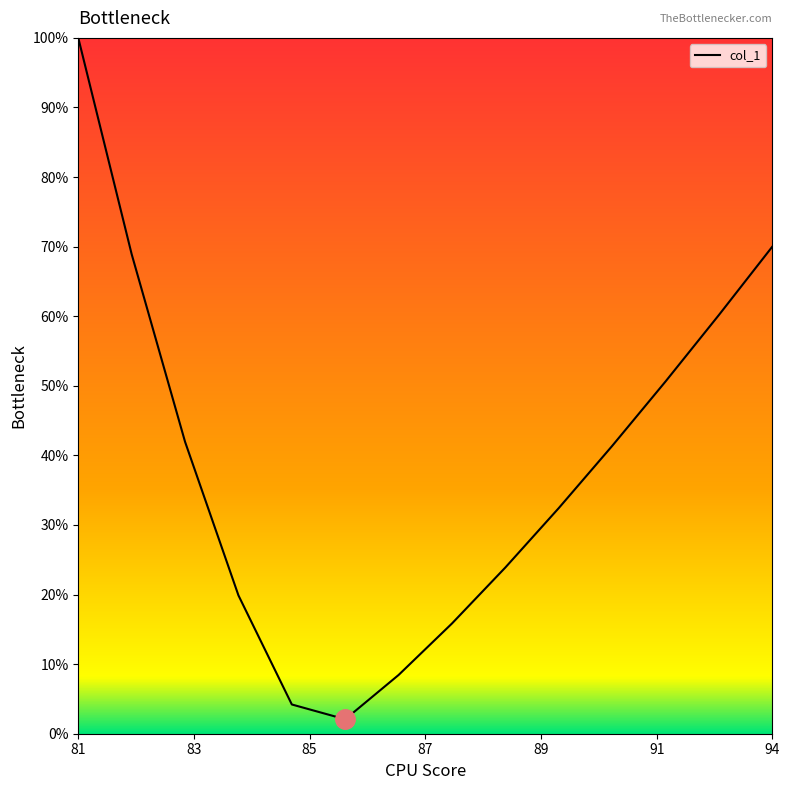

What is the maximum value shown in the chart?

100.0